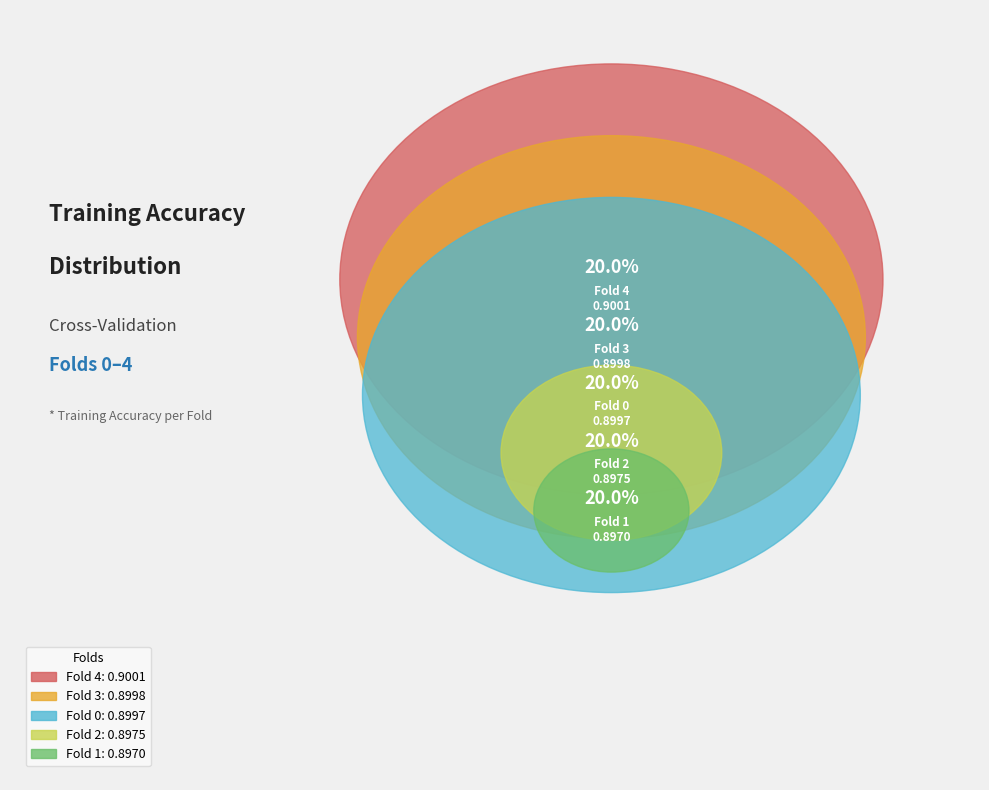

Combined, do Fold 0 and Fold 3 account for over 50%?

No